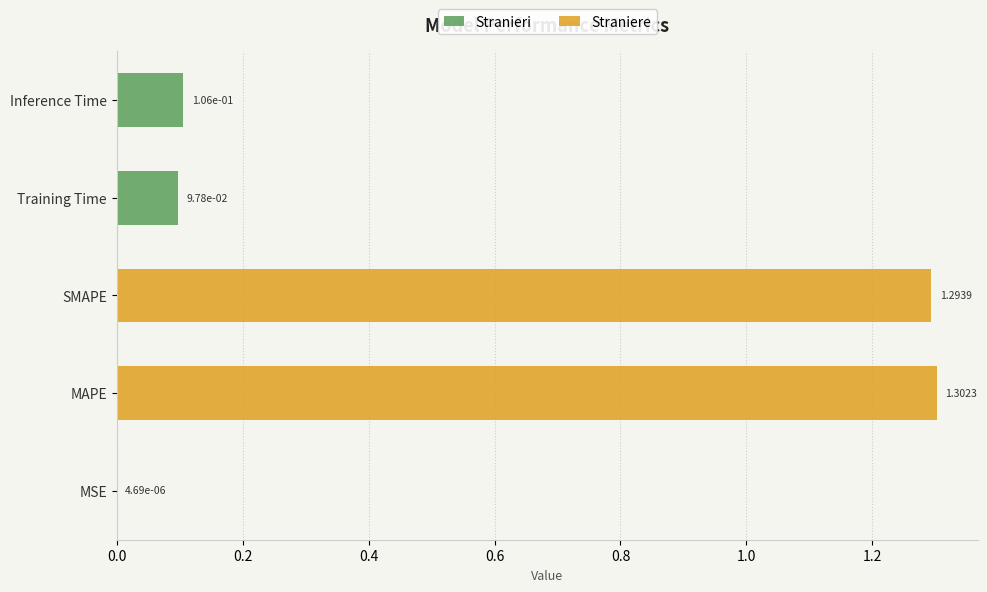

How many positive values does the Stranieri series have?

3